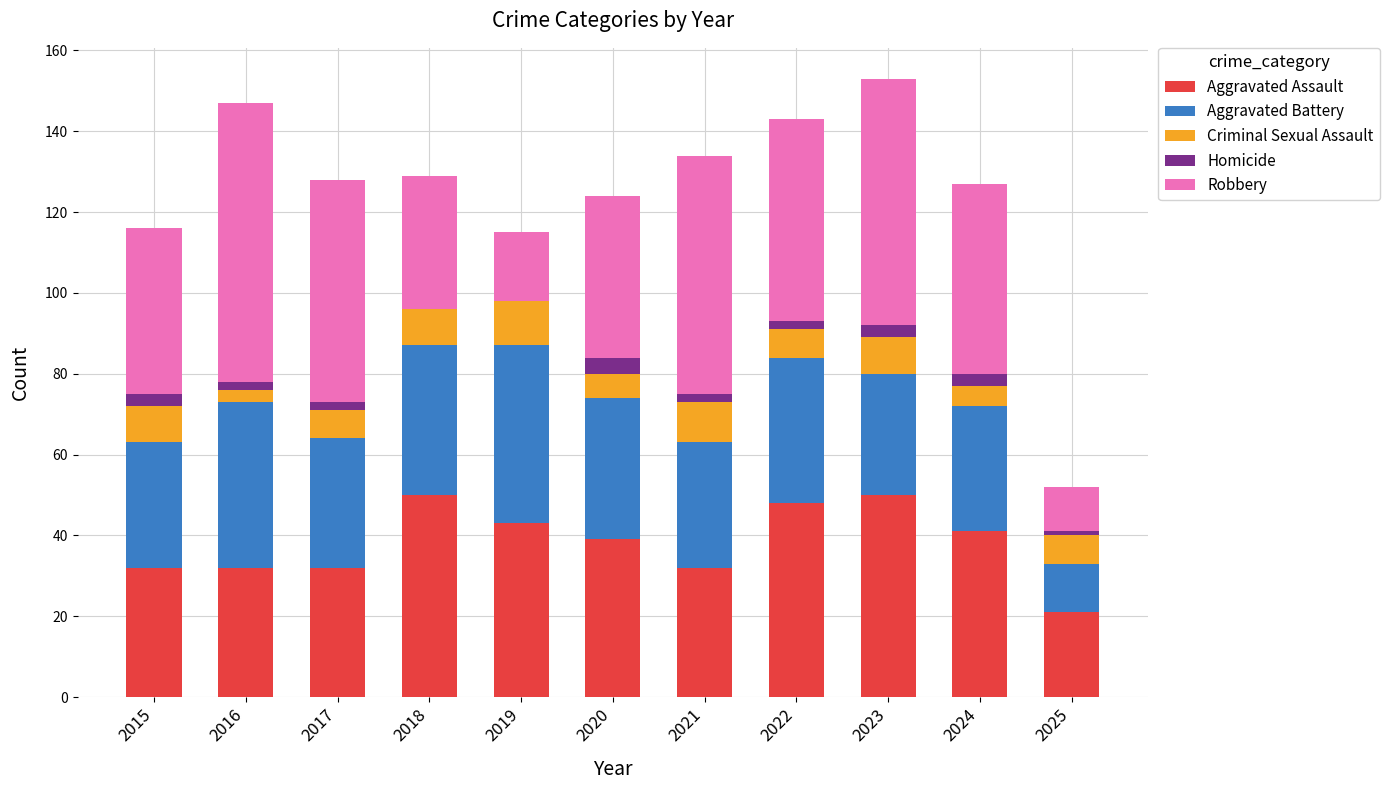

Count the number of data series in this chart.

5